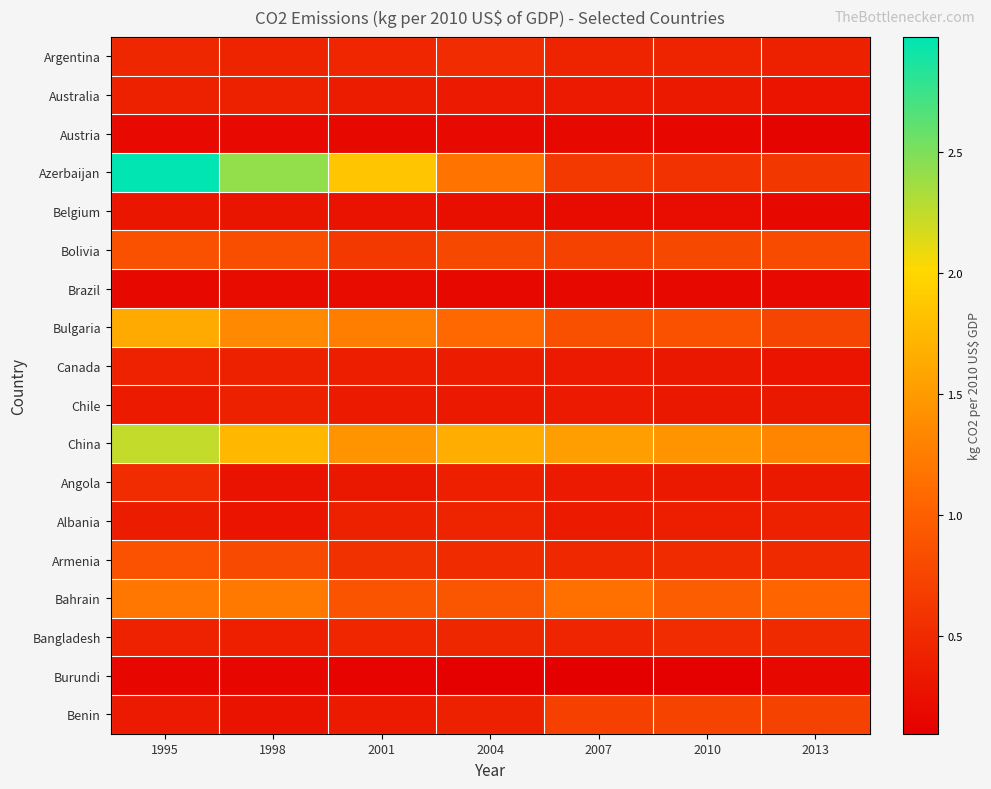

Rank the series by their maximum value, from highest to lowest.

Azerbaijan, China, Bulgaria, Bahrain, Armenia, Bolivia, Benin, Angola, Bangladesh, Argentina, Albania, Canada, Chile, Australia, Belgium, Brazil, Austria, Burundi